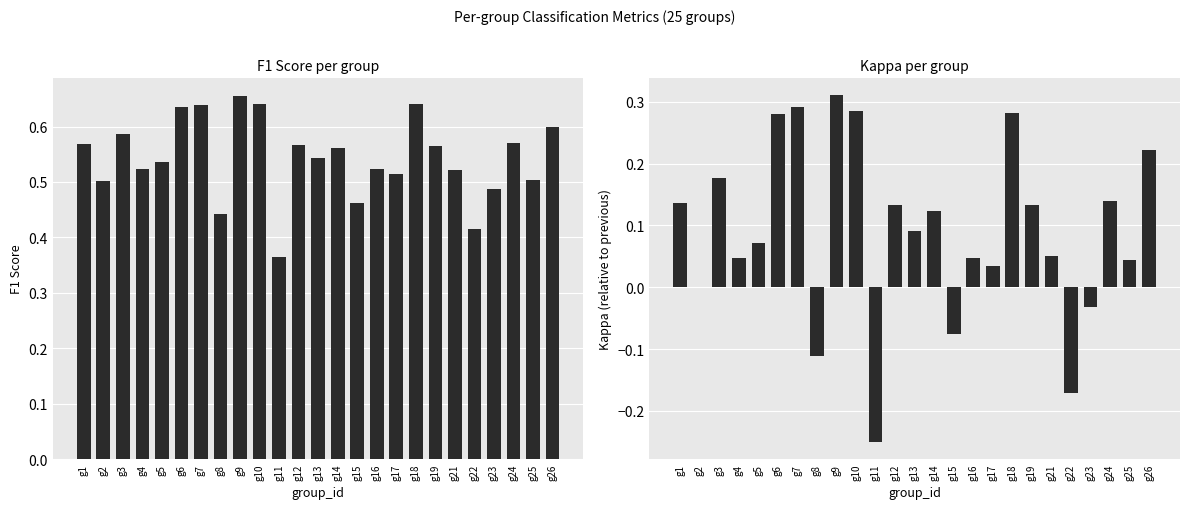

What are all the series names shown in the legend?

f1, kappa